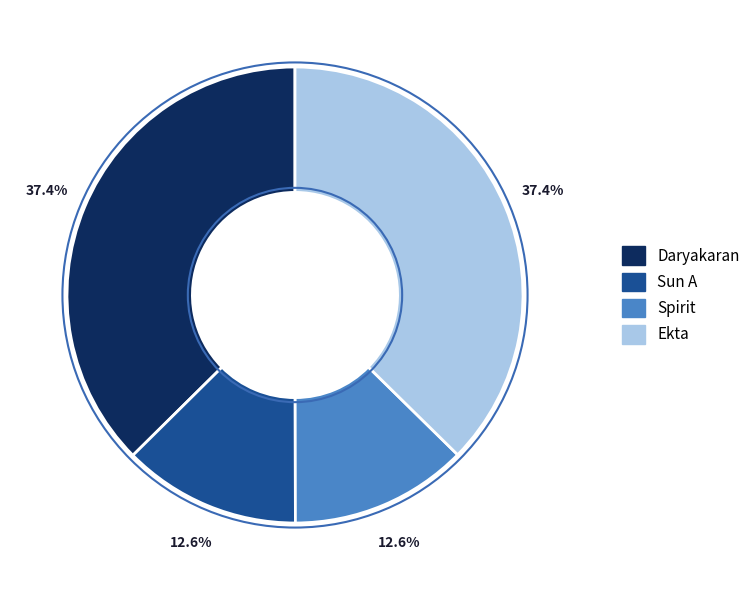

Is there any slice that represents more than half of the pie?

No